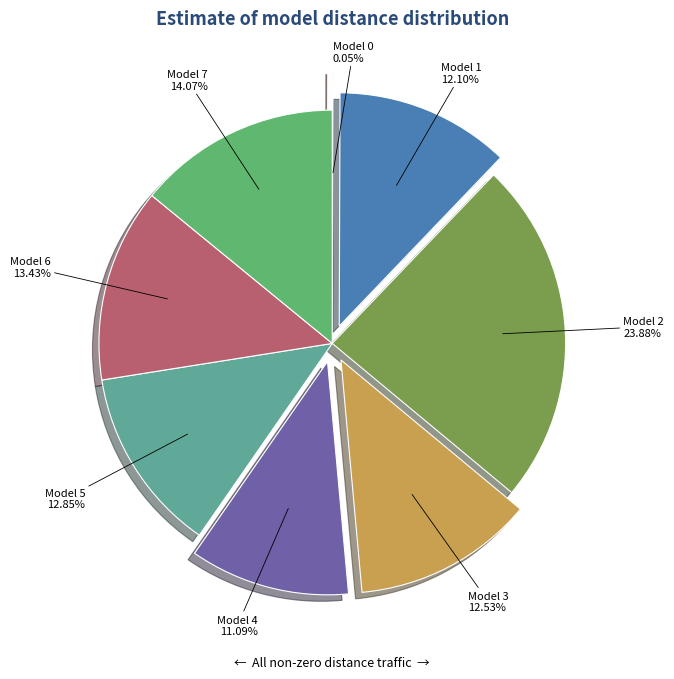

Combined, do Model 2 and Model 5 account for over 50%?

No